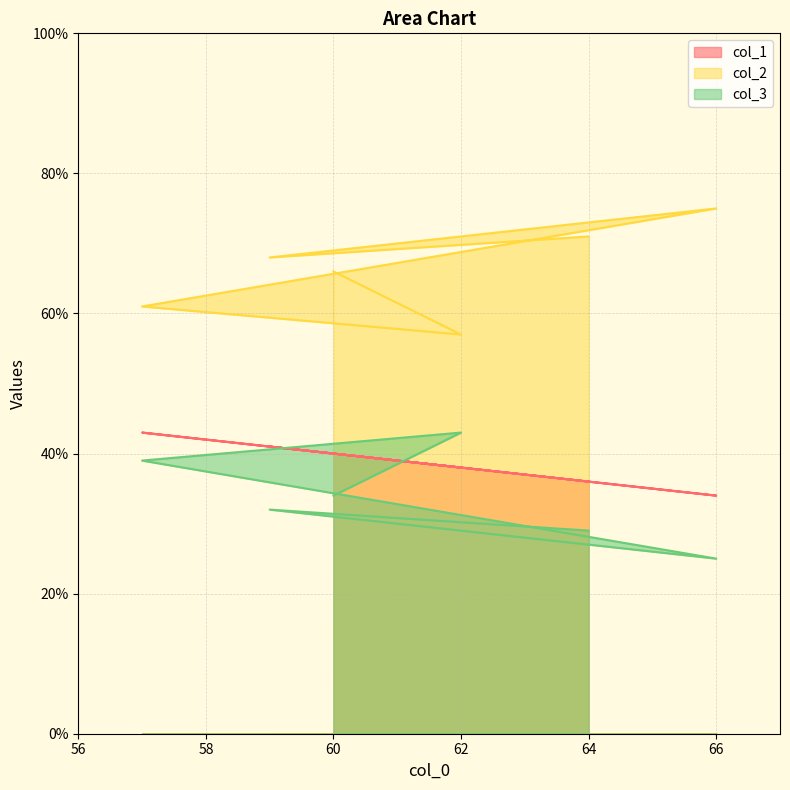

The value of col_2 at 64 is 71. True or false?

True